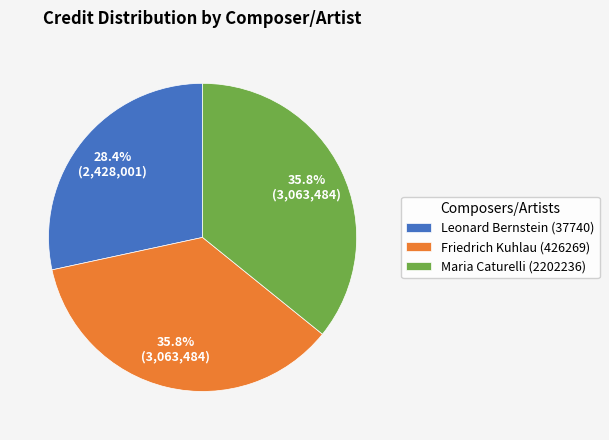

How much of the chart is everything except Maria Caturelli (2202236)?

64.2%